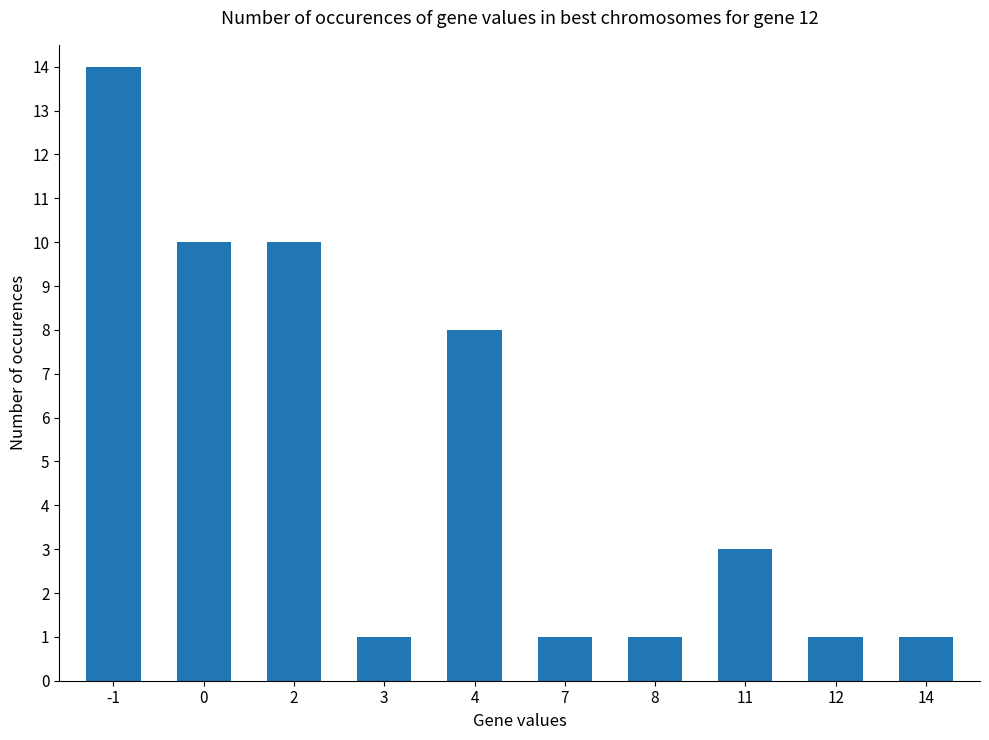

What is the greatest value displayed?

14